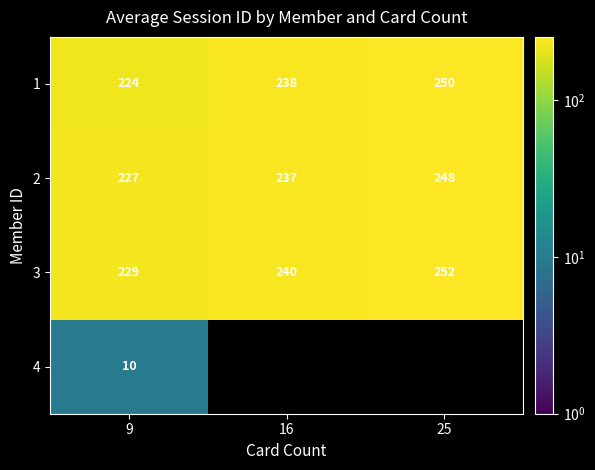

What is the difference between the second highest and minimum values in the 3 series?

11.0